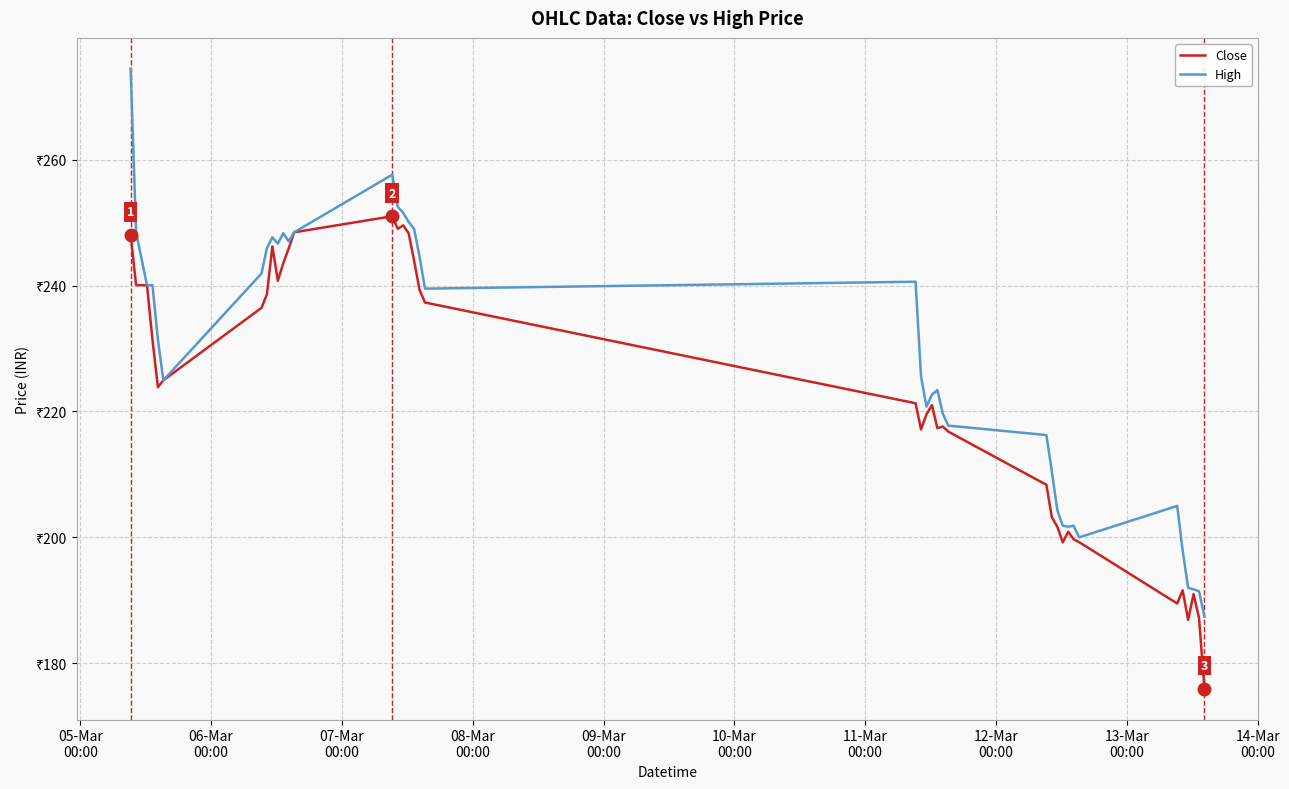

True or false: Close and High cross at least once.

False